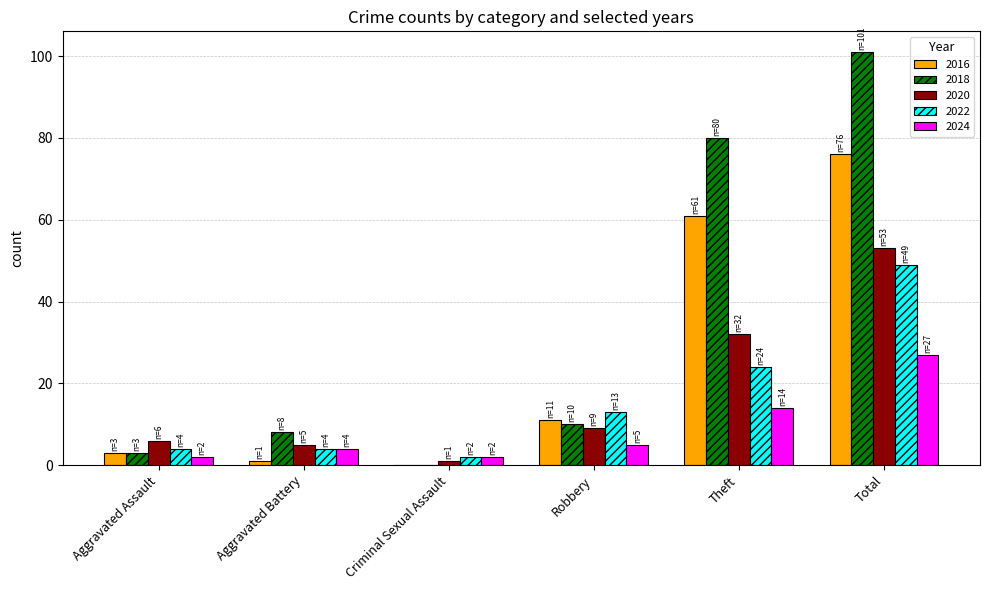

Which category has the highest value in the 2022 series?

Total